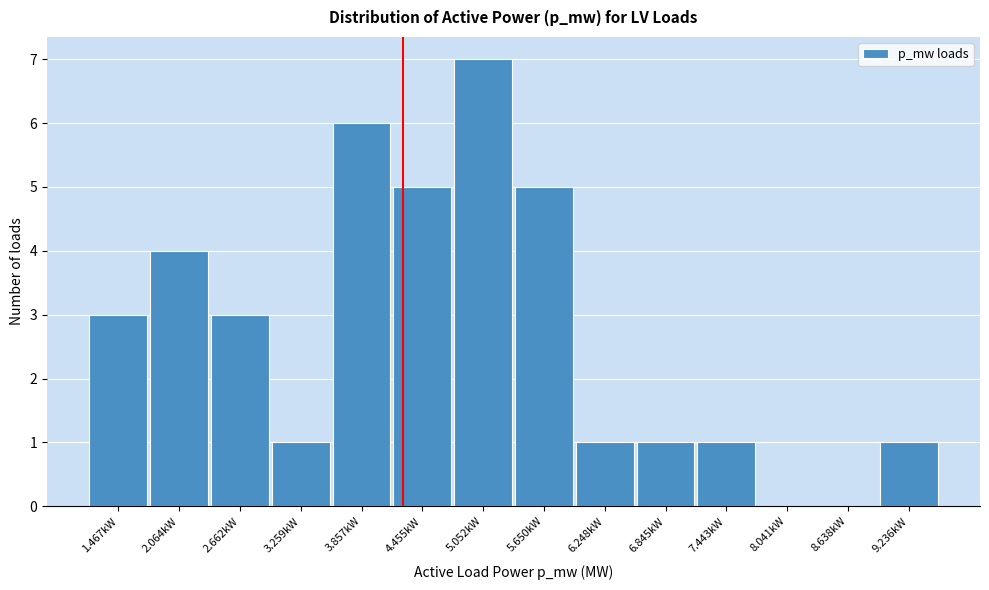

Reading right to left, list all the values displayed in this chart.

9.236kW=1	8.638kW=0	8.041kW=0	7.443kW=1	6.845kW=1	6.248kW=1	5.650kW=5	5.052kW=7	4.455kW=5	3.857kW=6	3.259kW=1	2.662kW=3	2.064kW=4	1.467kW=3